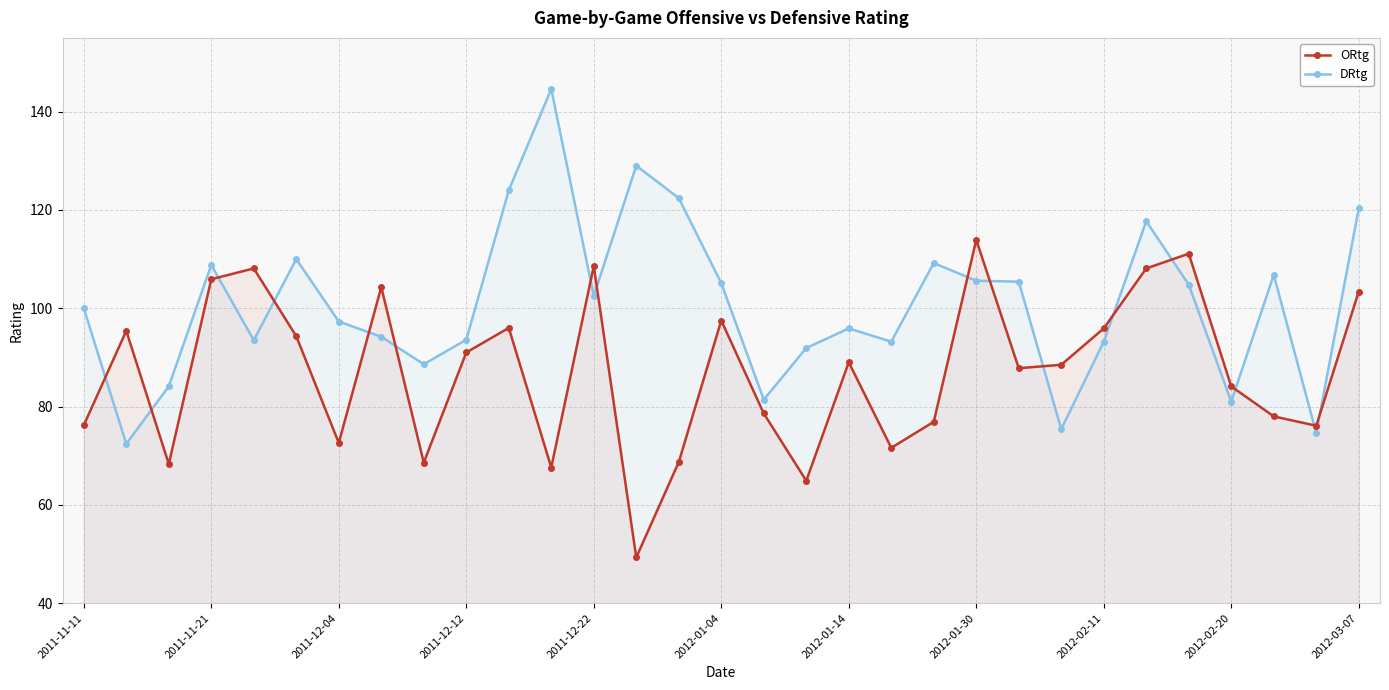

Does the chart have visible grid lines?

Yes